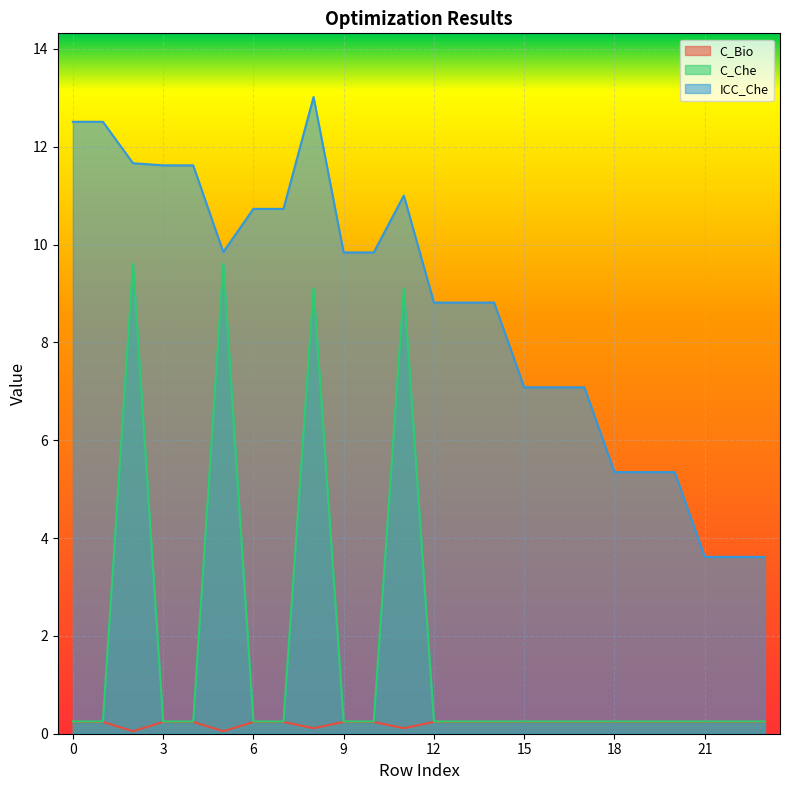

What is the average value of the C_Bio series?

0.2